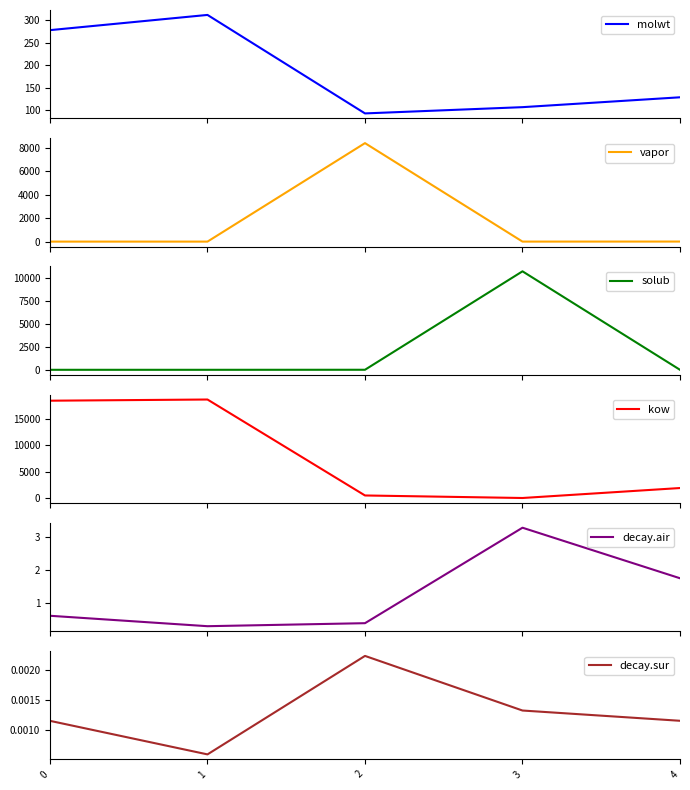

Rank the series by their maximum value, from highest to lowest.

kow, solub, vapor, molwt, decay.air, decay.sur